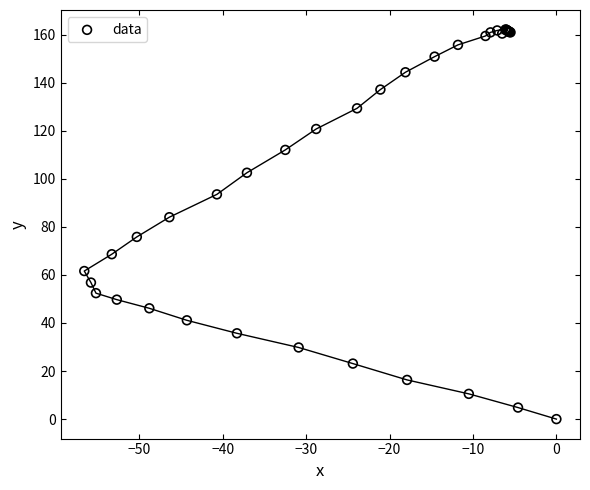

What Y value in the scatter plot is closest to 81?

84.0